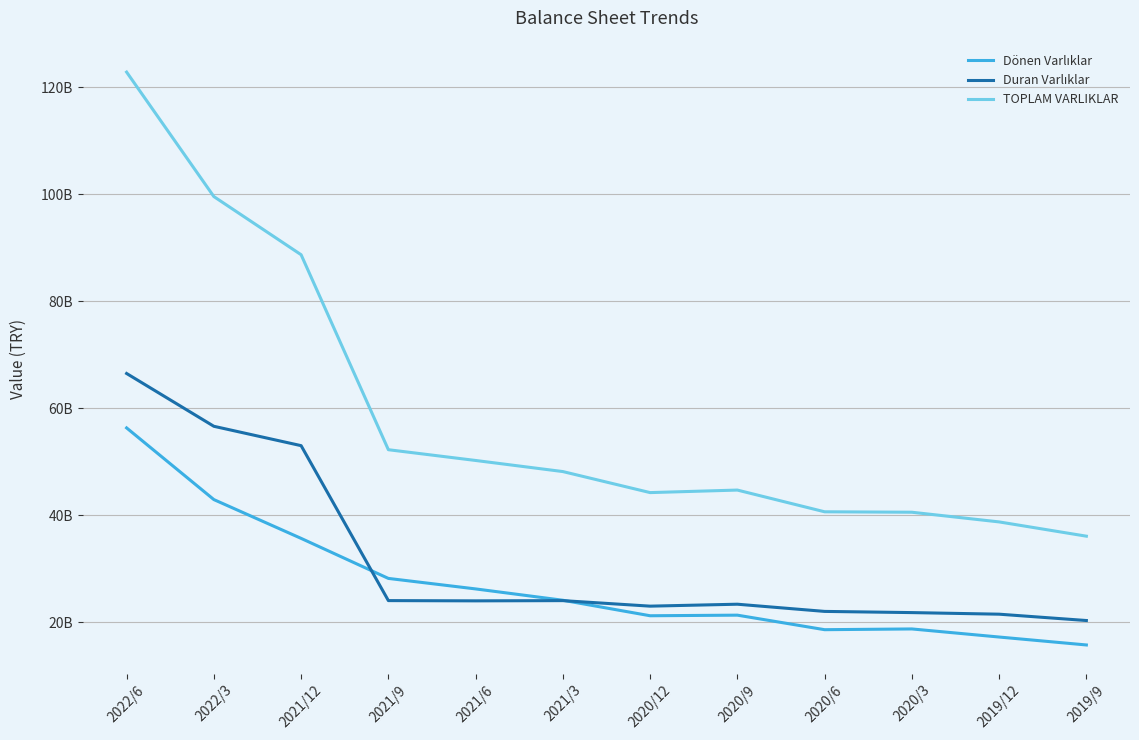

Where does the Dönen Varlıklar series first go above 24113481000?

2022/6